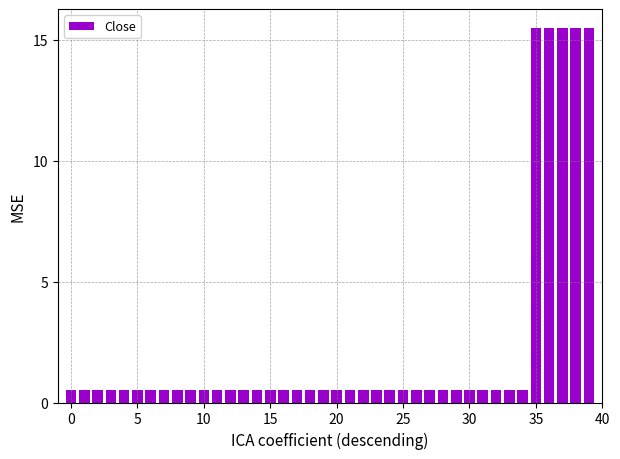

What is the sum of all values?

95.1